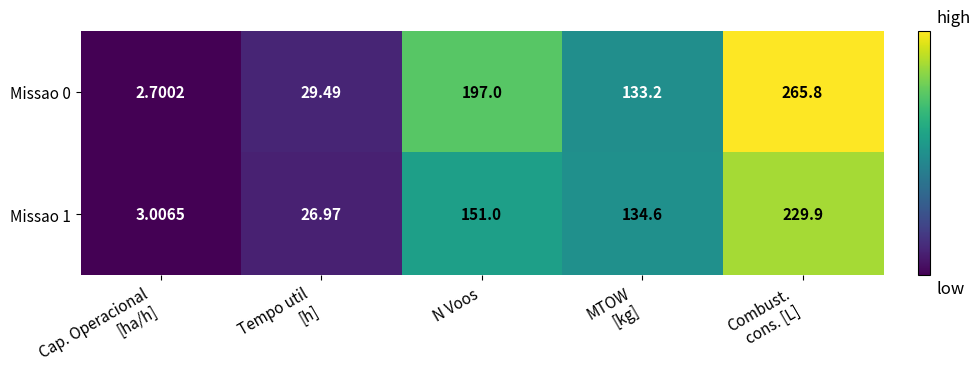

Where does the Missao 1 series first go above 134?

N Voos